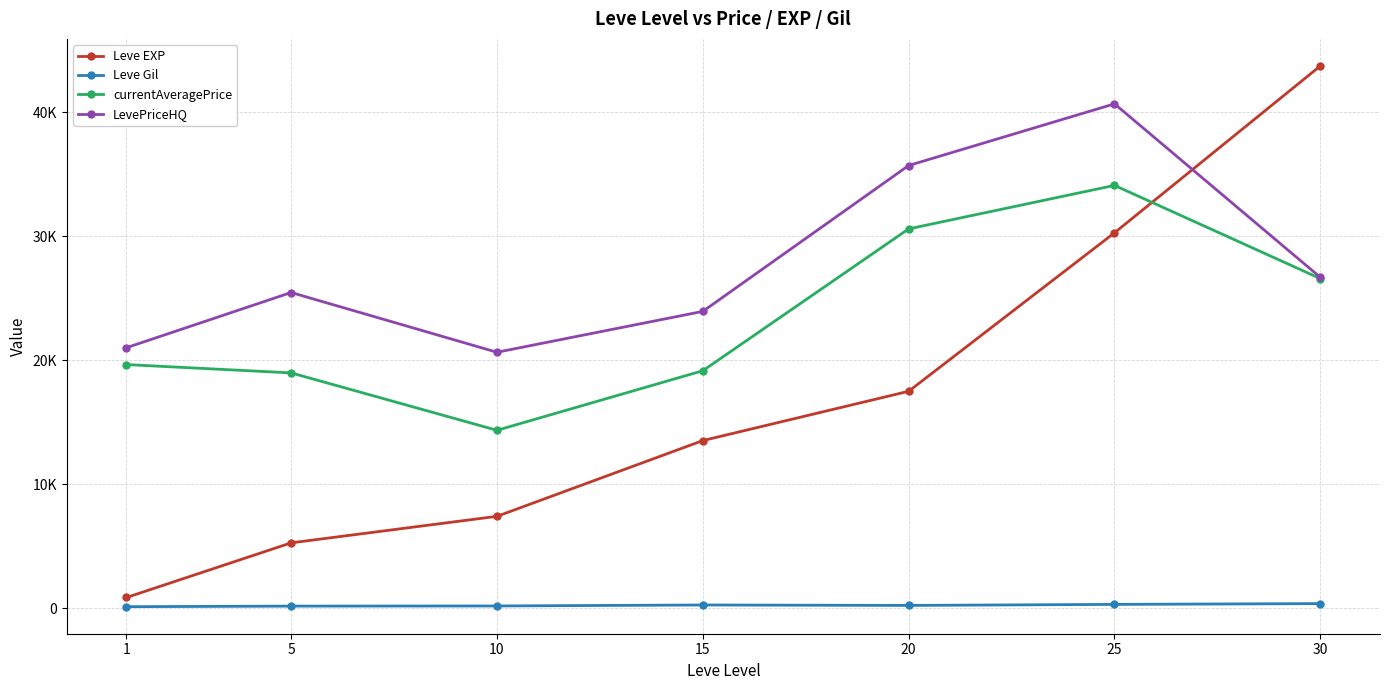

What are all the series names shown in the legend?

Leve EXP, Leve Gil, currentAveragePrice, LevePriceHQ